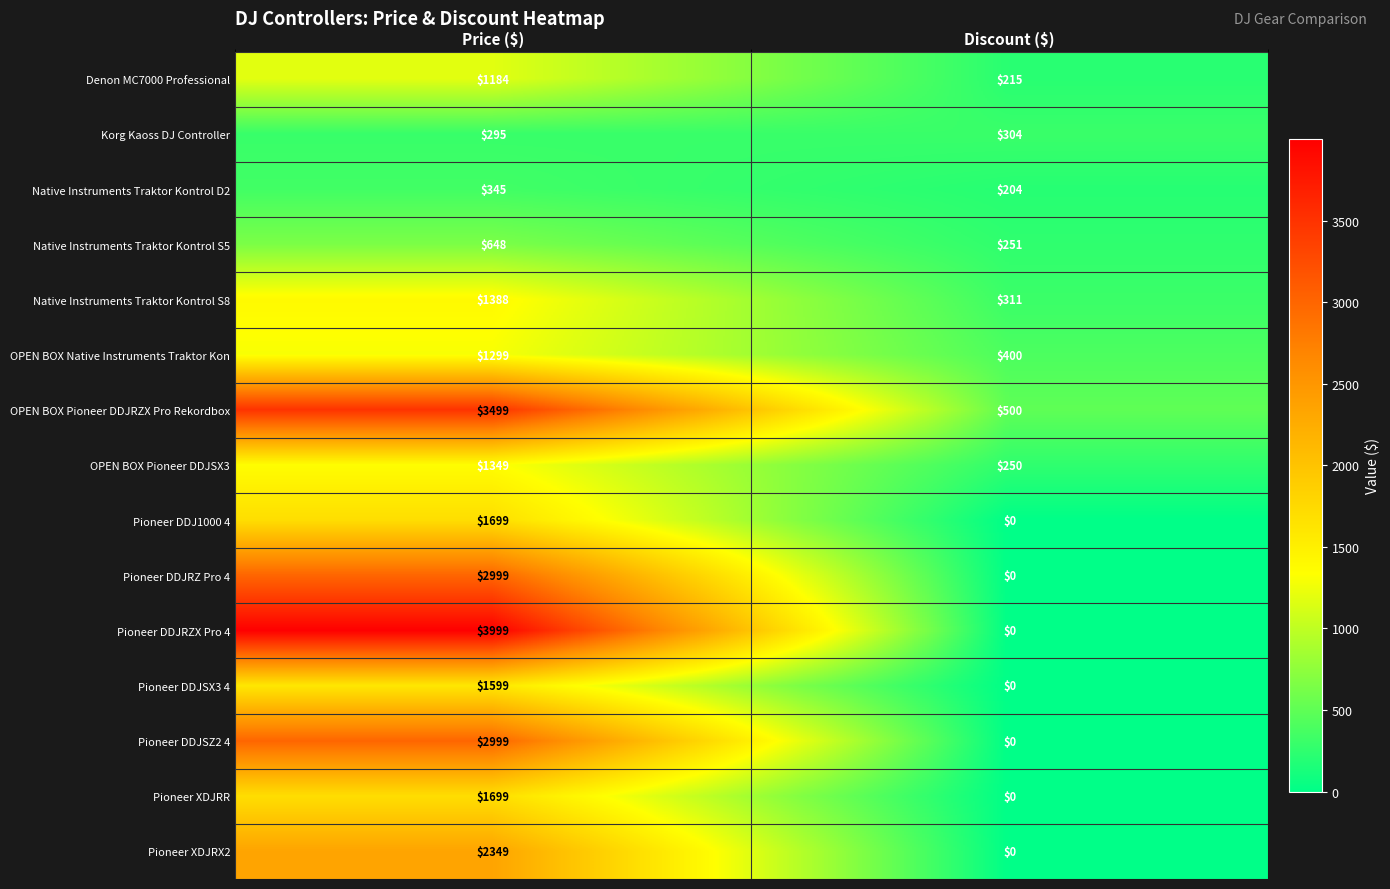

At which label does Pioneer DDJSX3 4 reach its peak?

Price ($)